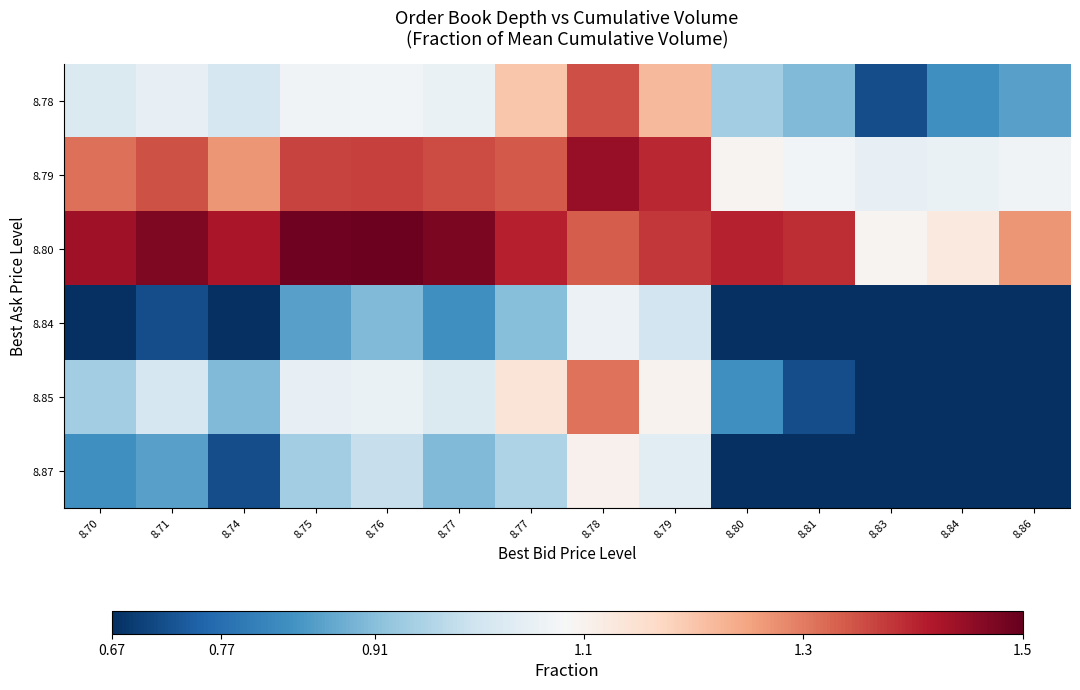

What is the minimum value shown in the chart?

0.3